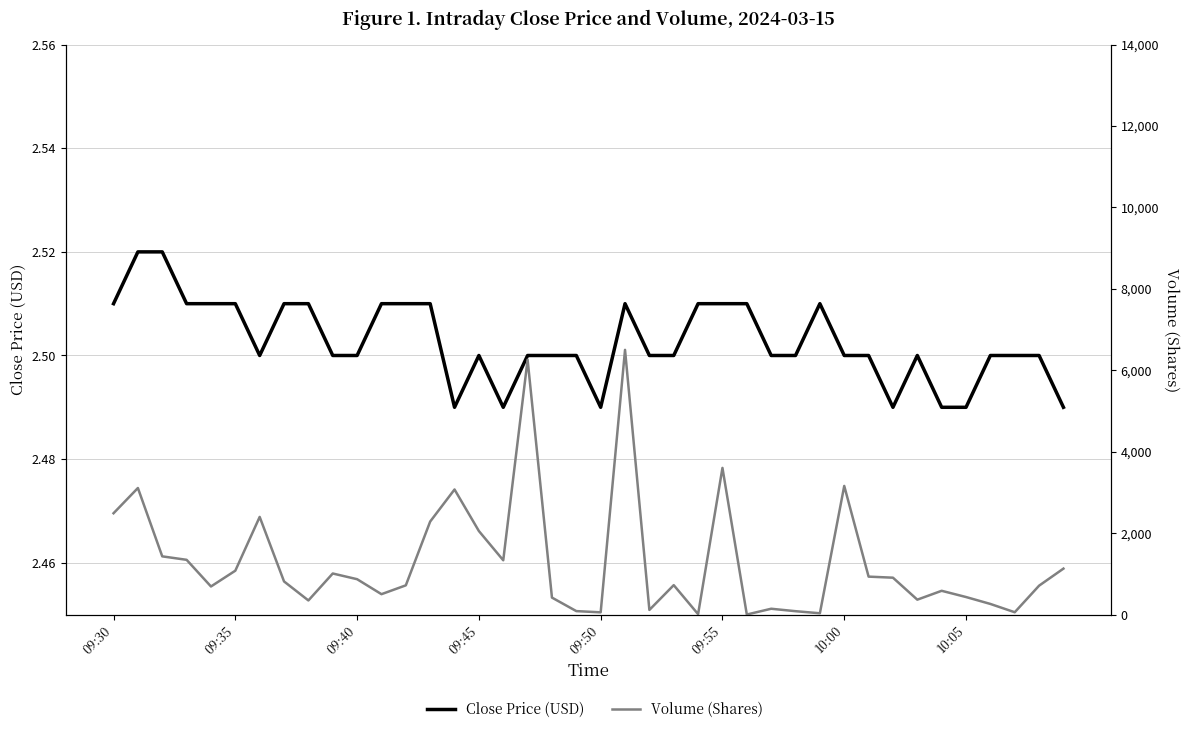

What is the value of the Close Price (USD) point at the 12th from the left?

2.5